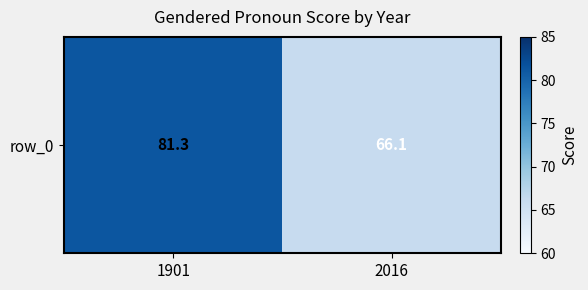

Reading right to left, transcribe all the data shown in this chart.

66.1	81.3